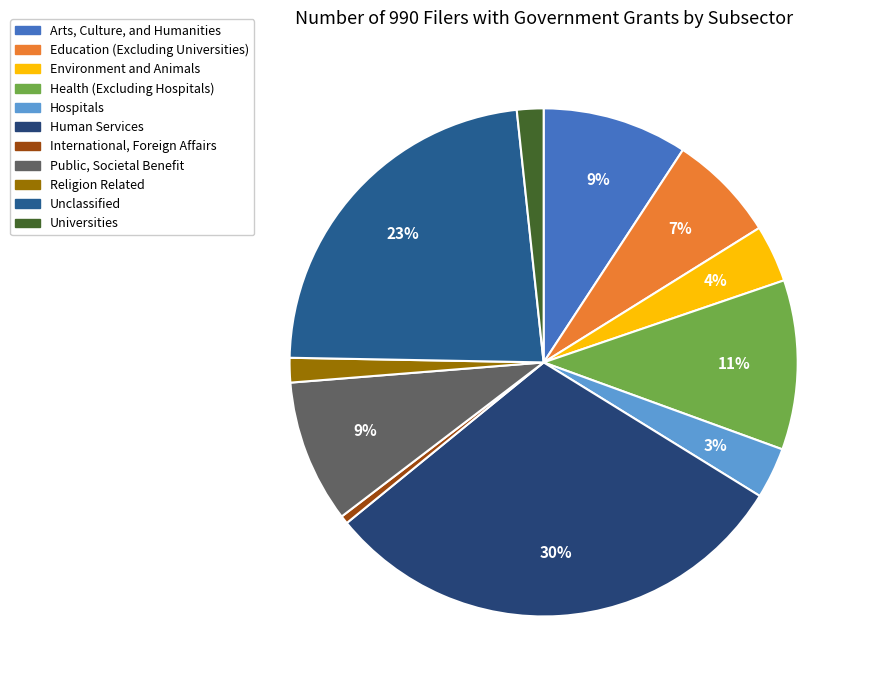

Does Health (Excluding Hospitals) represent more than half of the total?

No